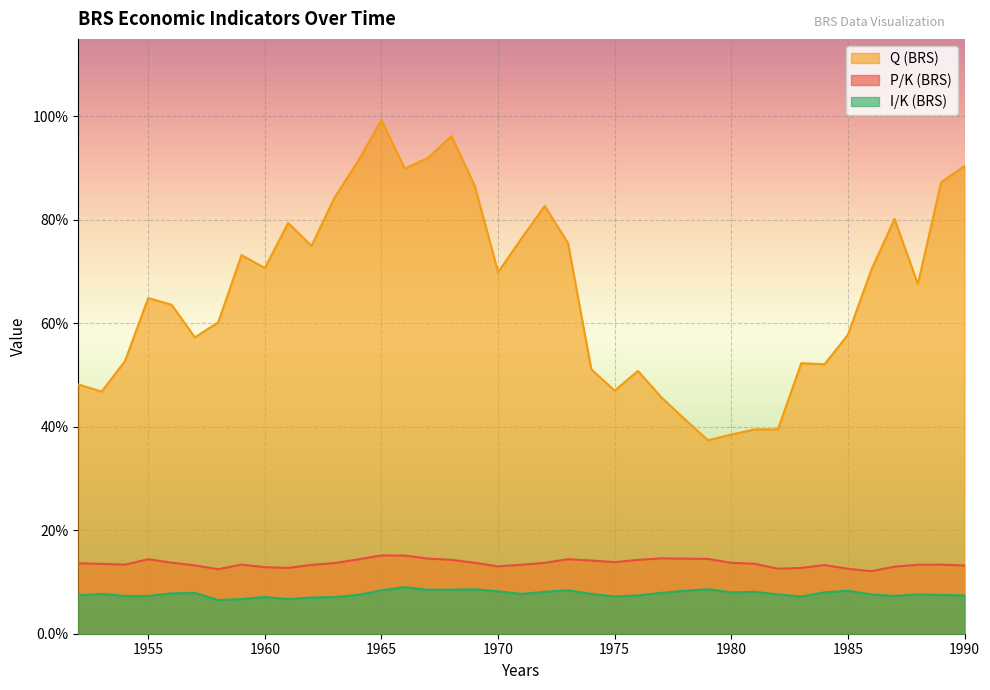

What is the minimum value for I/K (BRS)?

0.1